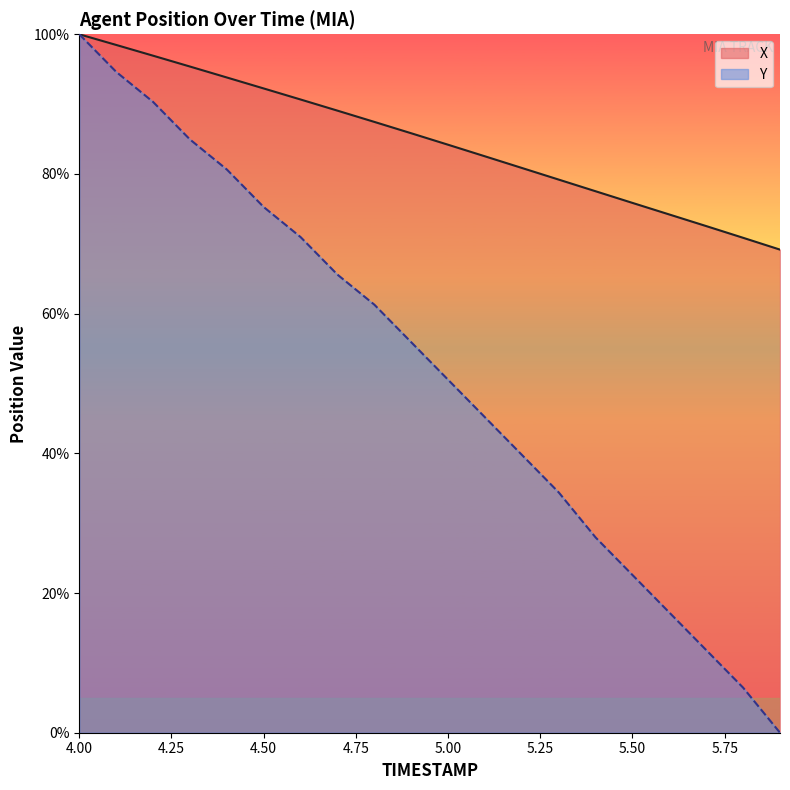

At which category does the chart reach its minimum across all series?

5.9